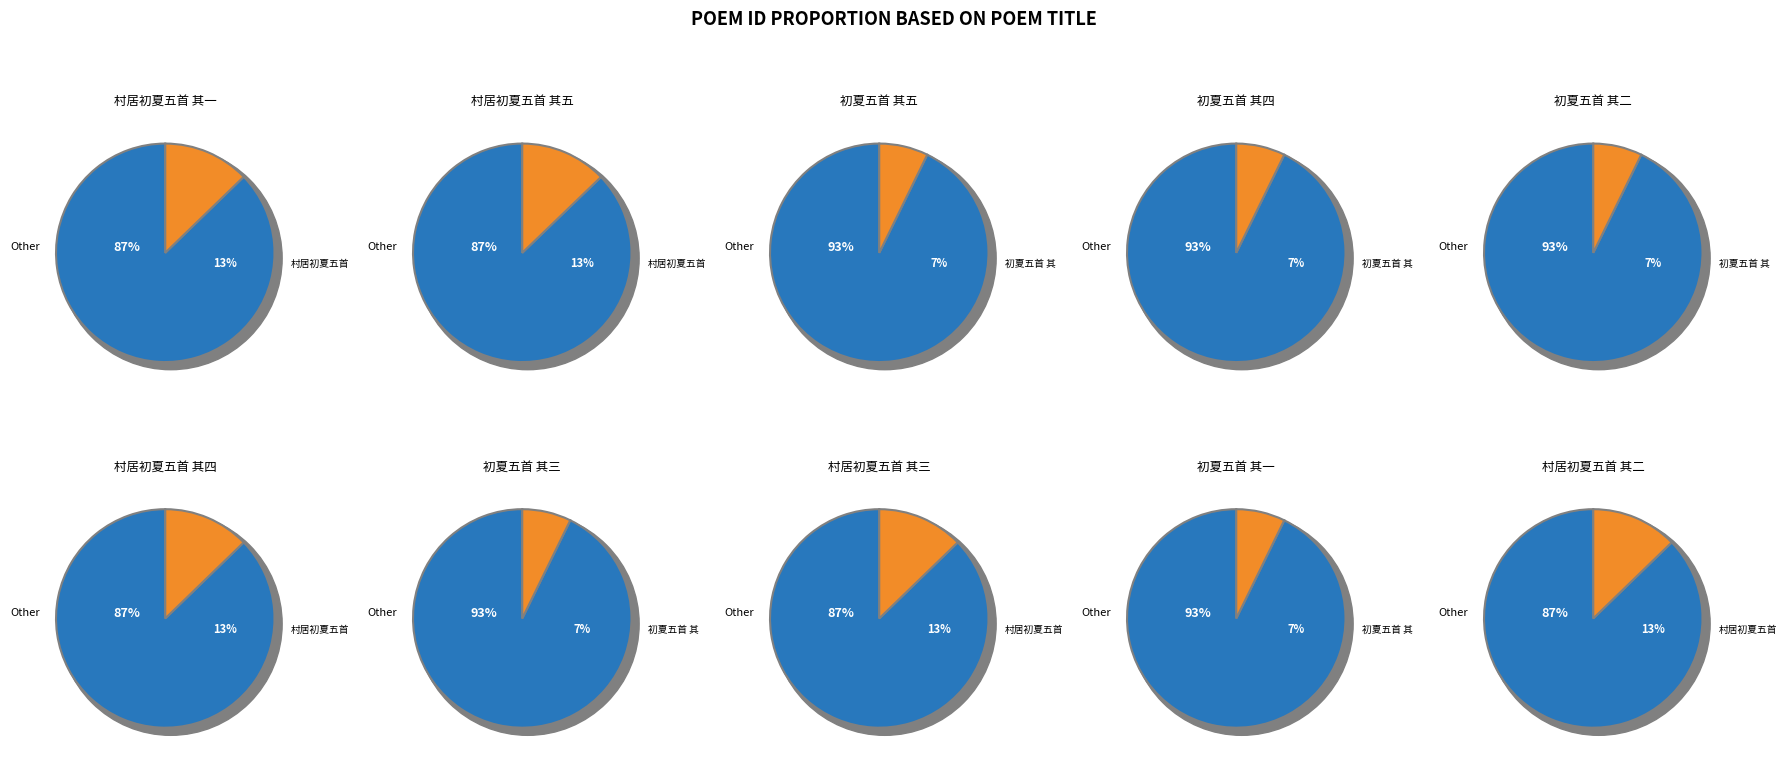

What is the change in value from 村居初夏五首 其一 to 初夏五首 其一?

-402786